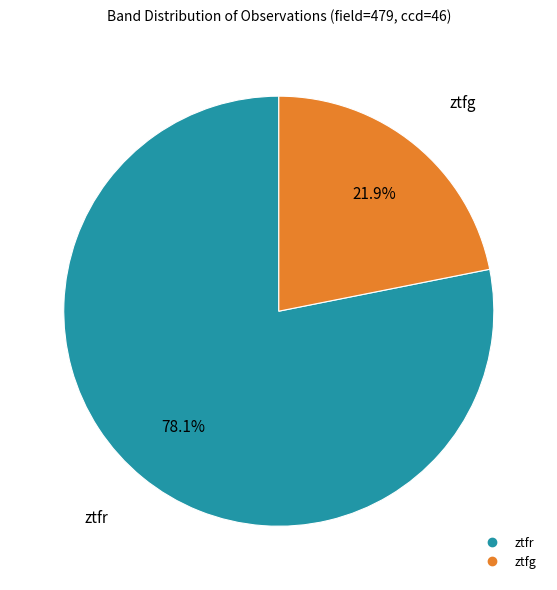

Combined, do ztfg and ztfr account for over 50%?

Yes